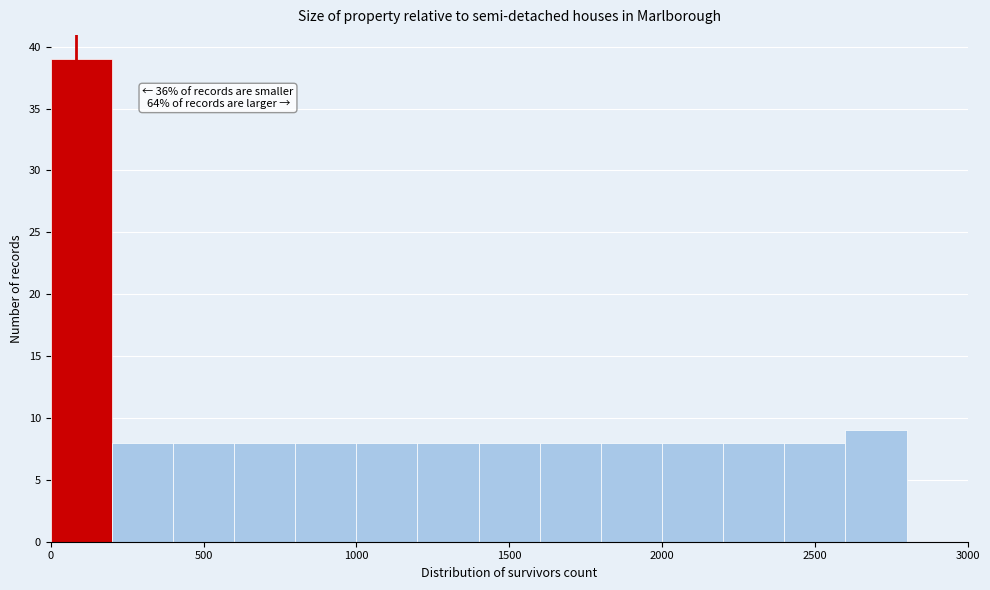

Which range on the x-axis has the tallest bar?

0 to 200